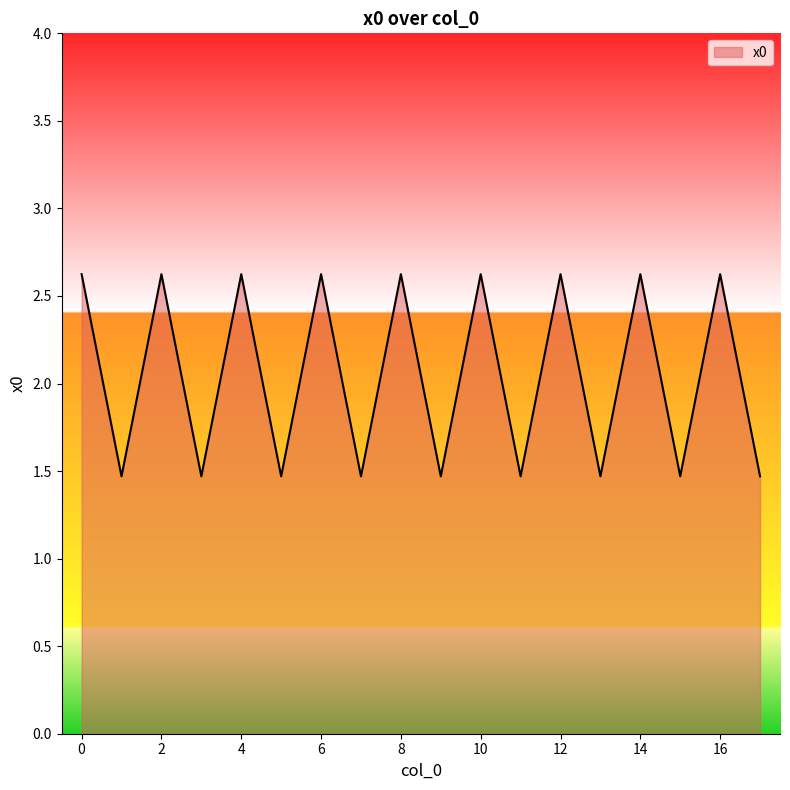

What is the maximum value shown in the chart?

2.6